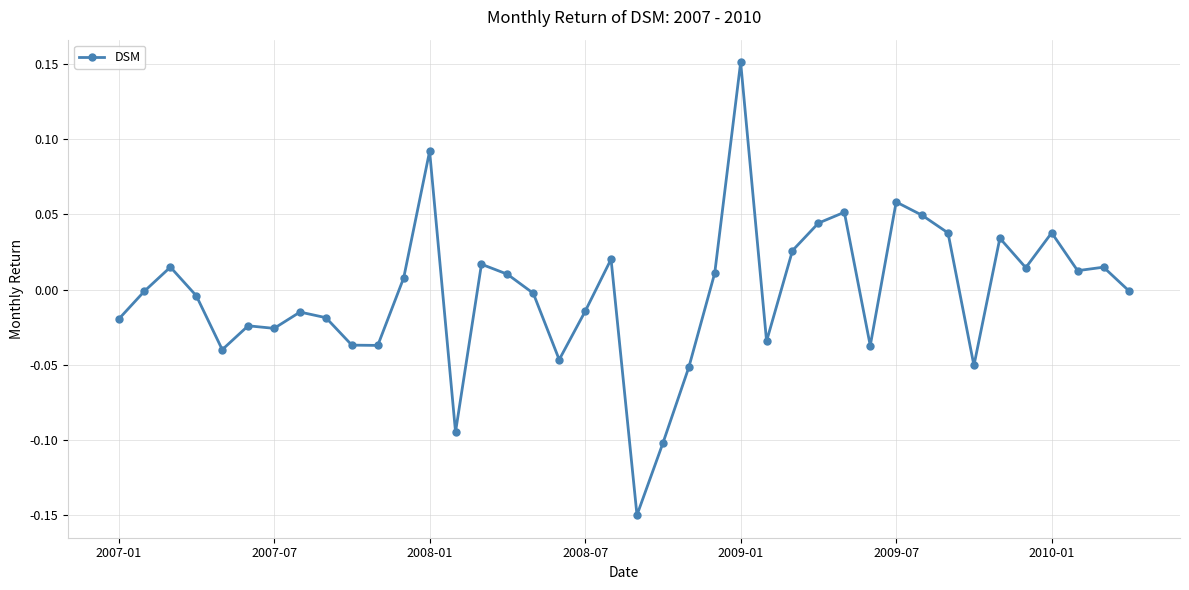

What is the difference between the maximum and second lowest values?

0.3